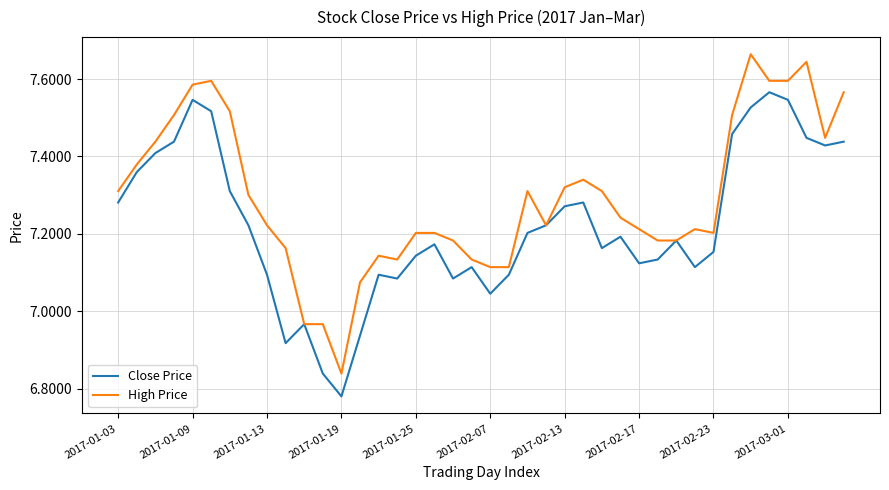

Which series has the largest total across all categories?

High Price